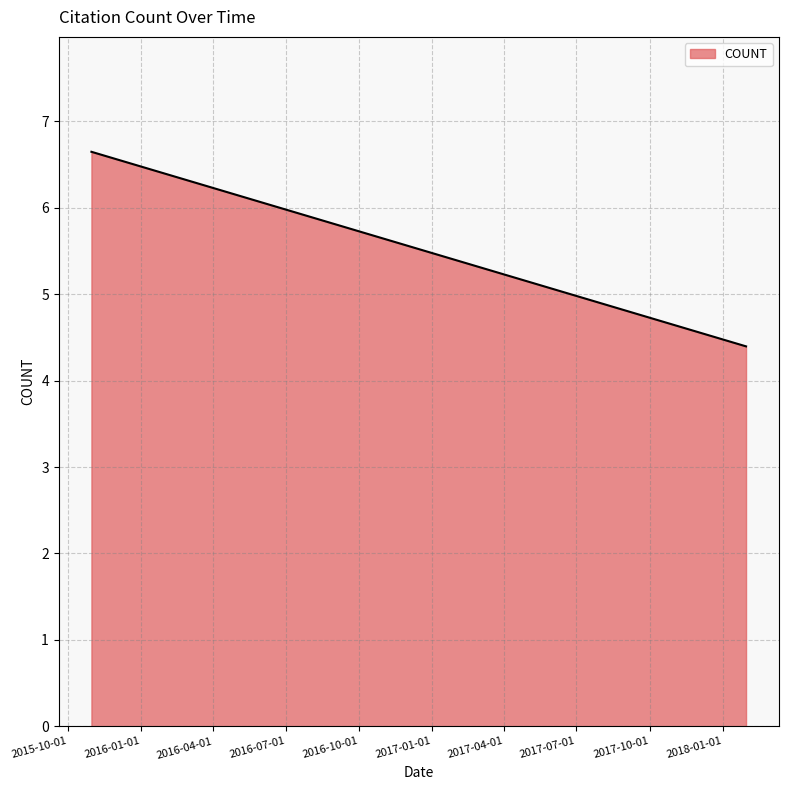

True or false: the data shows 6.6 at 2015-10-31.

True